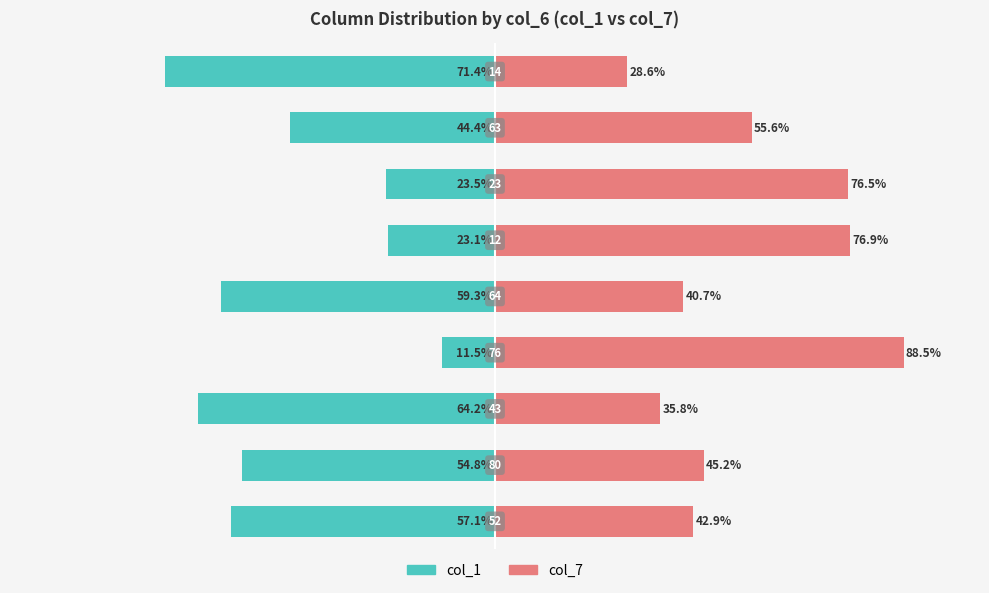

Which series has the widest spread of values?

col_1